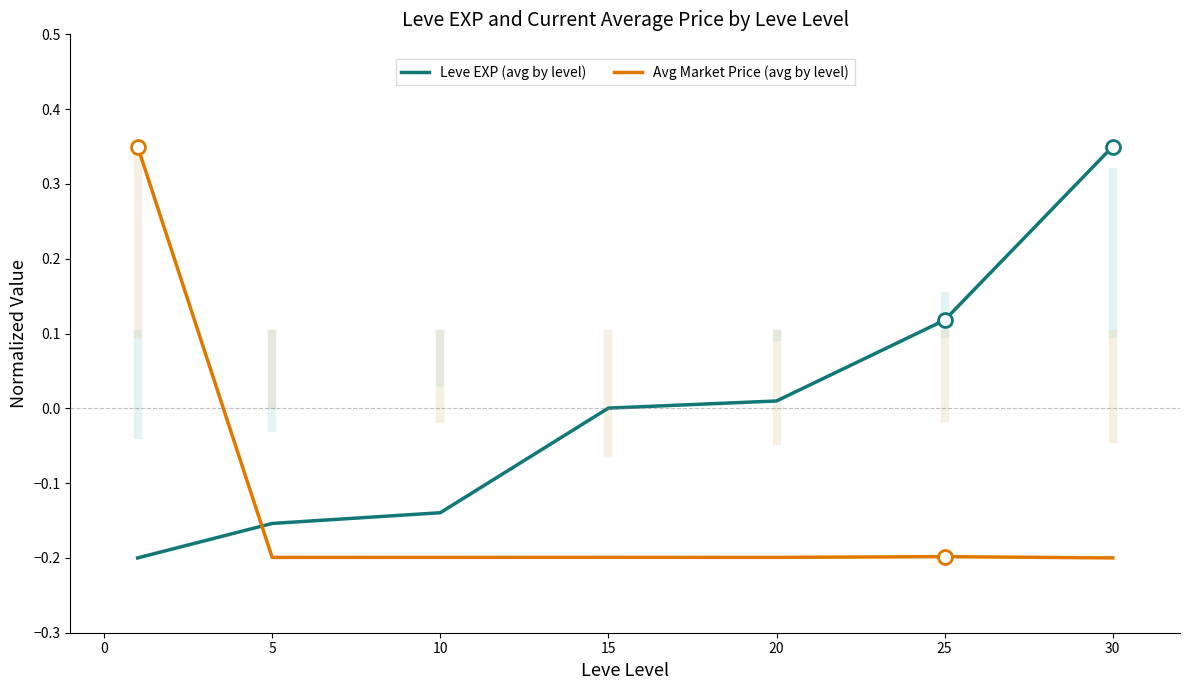

True or false: Leve EXP (avg by level) and Avg Market Price (avg by level) cross at least once.

True